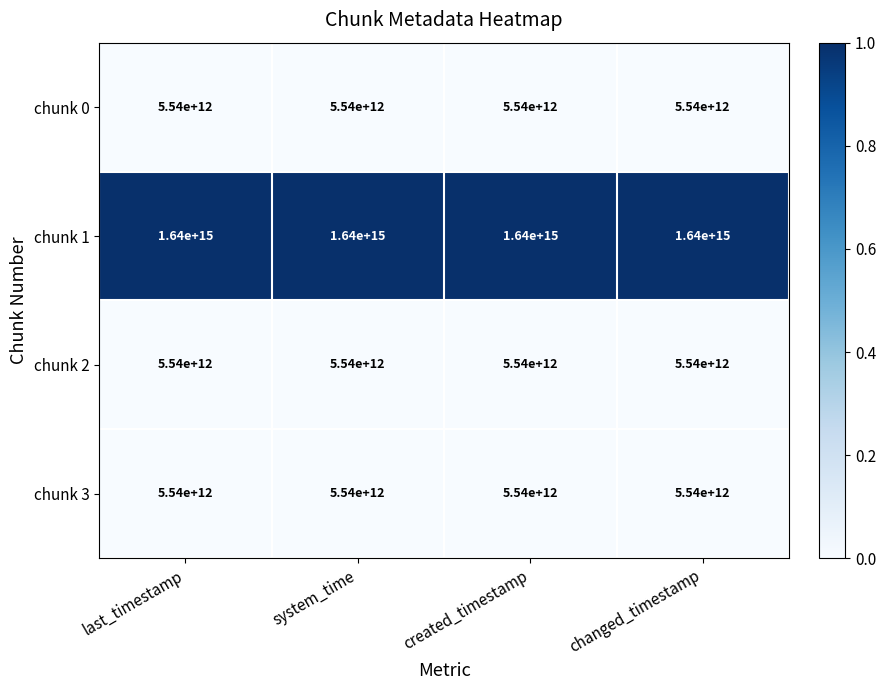

At which label is chunk 2 closest to 5540000000000?

last_timestamp